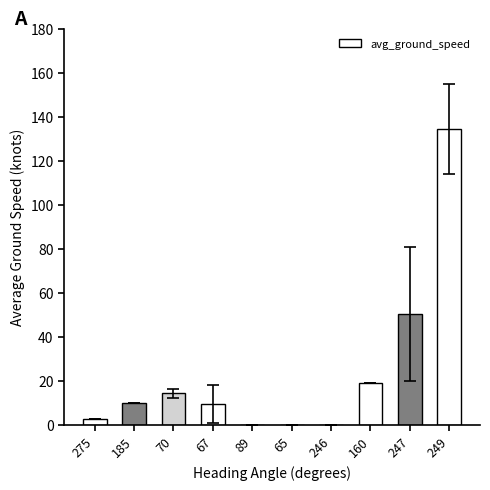

Is it true that the value at 246 is 0.0?

True